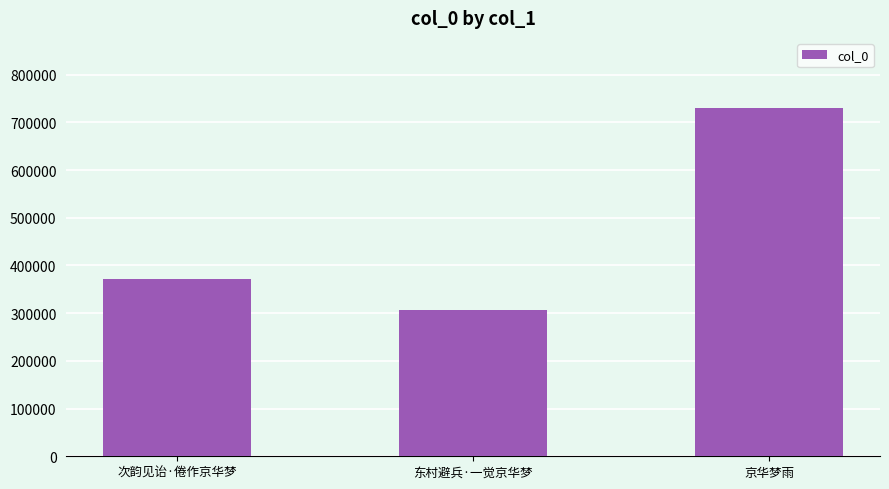

What is the change in value from 东村避兵·一觉京华梦 to 京华梦雨?

+423474